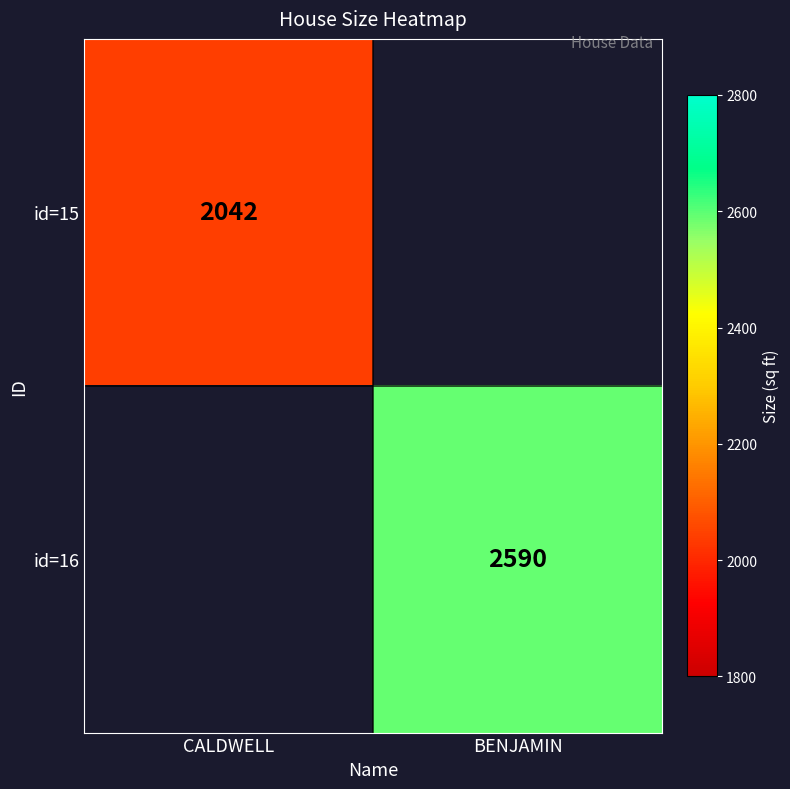

The id=16 series shows 3611 at BENJAMIN. True or false?

False